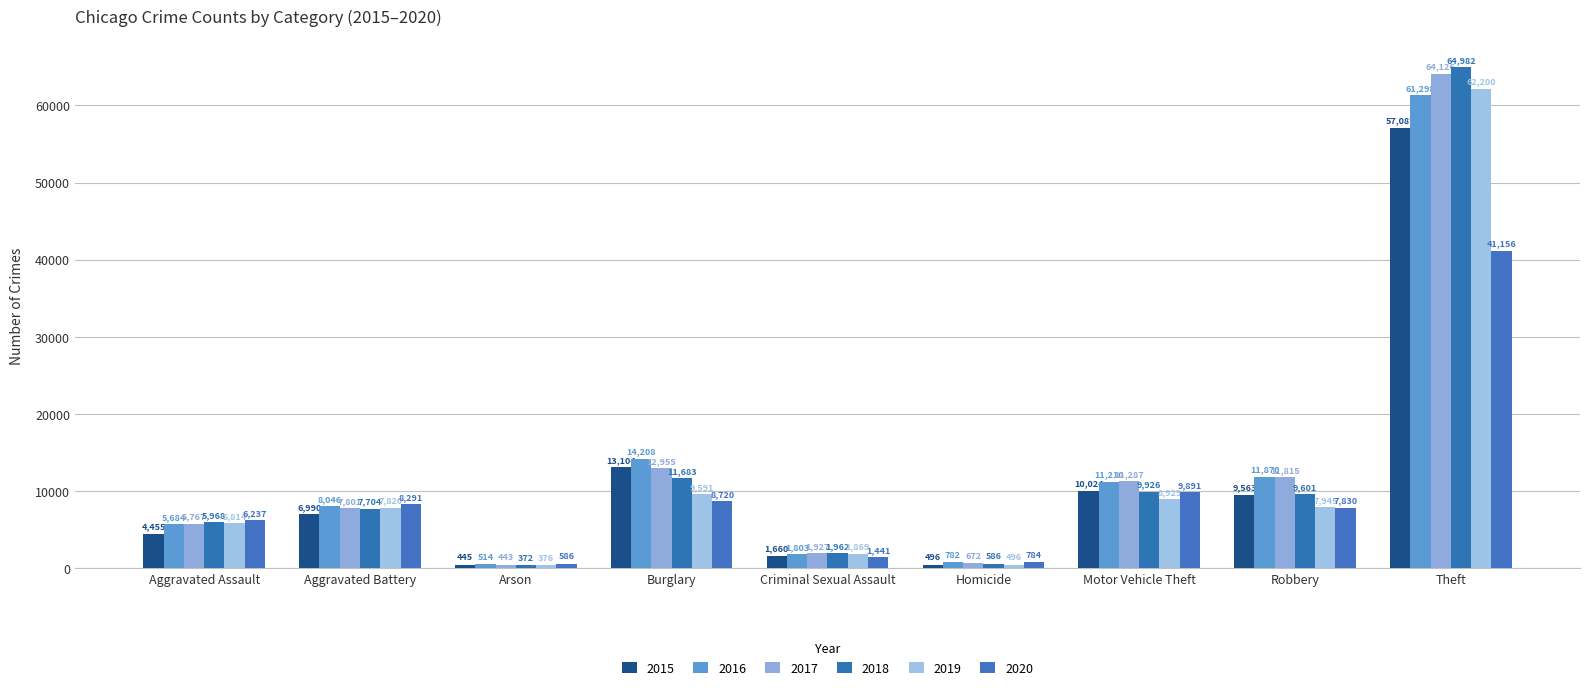

What value does the 2018 series have at Aggravated Battery?

7704